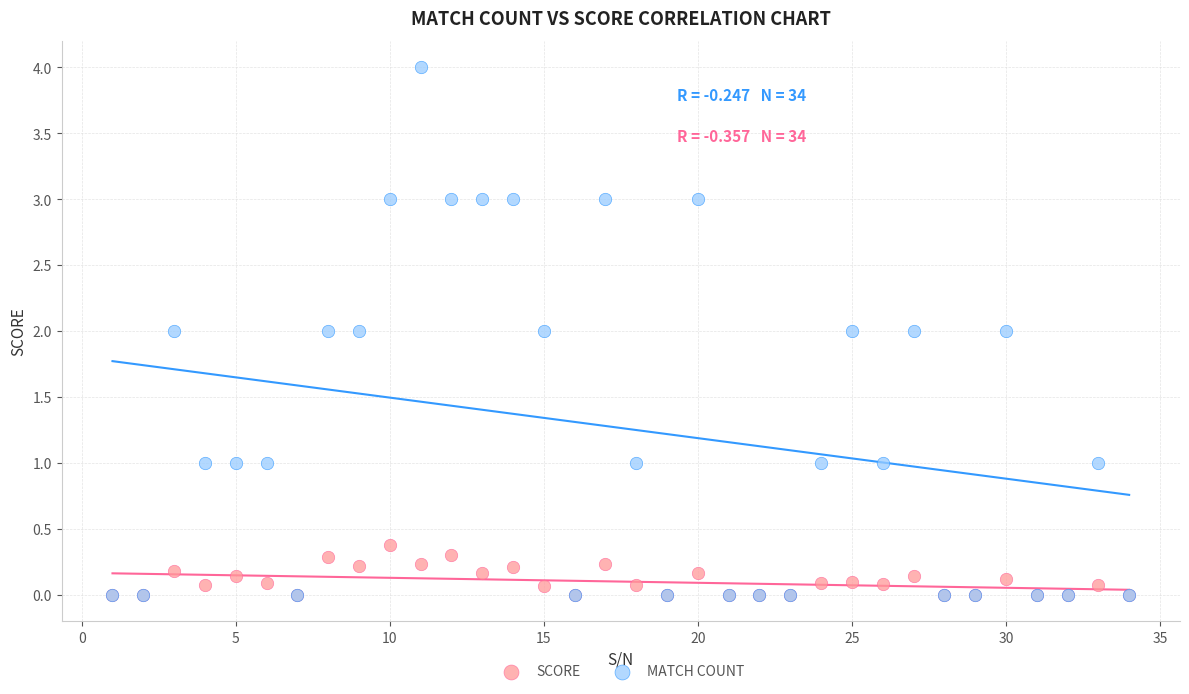

What are all the series names shown in the legend?

SCORE, MATCH COUNT